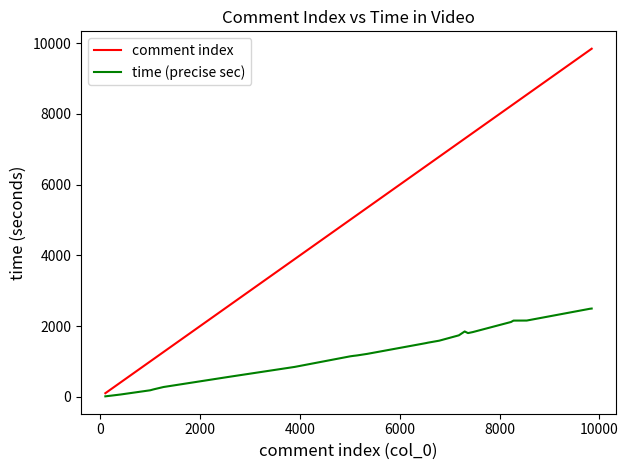

Which series has the largest range (max minus min)?

comment index